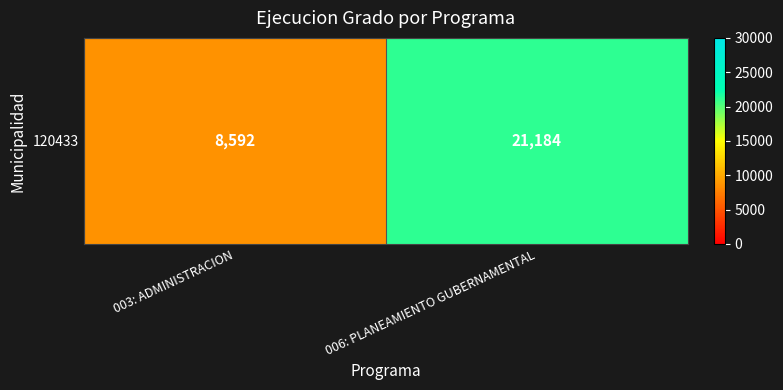

Which category has the lowest value across all series?

003: ADMINISTRACION